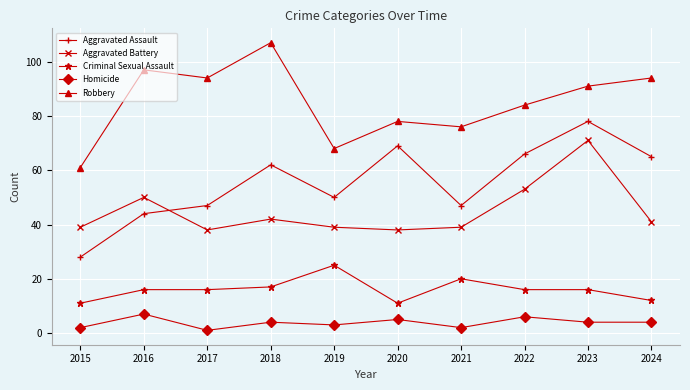

Reading left to right, what are all the values shown in this chart?

Aggravated Assault: 2015=28	2016=44	2017=47	2018=62	2019=50	2020=69	2021=47	2022=66	2023=78	2024=65
Aggravated Battery: 2015=39	2016=50	2017=38	2018=42	2019=39	2020=38	2021=39	2022=53	2023=71	2024=41
Criminal Sexual Assault: 2015=11	2016=16	2017=16	2018=17	2019=25	2020=11	2021=20	2022=16	2023=16	2024=12
Homicide: 2015=2	2016=7	2017=1	2018=4	2019=3	2020=5	2021=2	2022=6	2023=4	2024=4
Robbery: 2015=61	2016=97	2017=94	2018=107	2019=68	2020=78	2021=76	2022=84	2023=91	2024=94